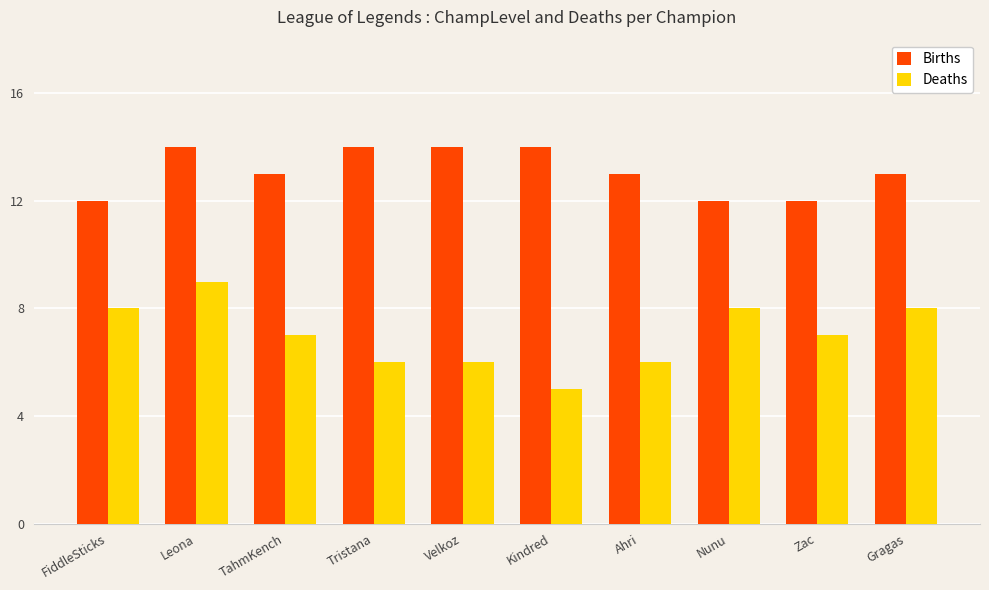

Which category has the highest value in the Deaths series?

Leona